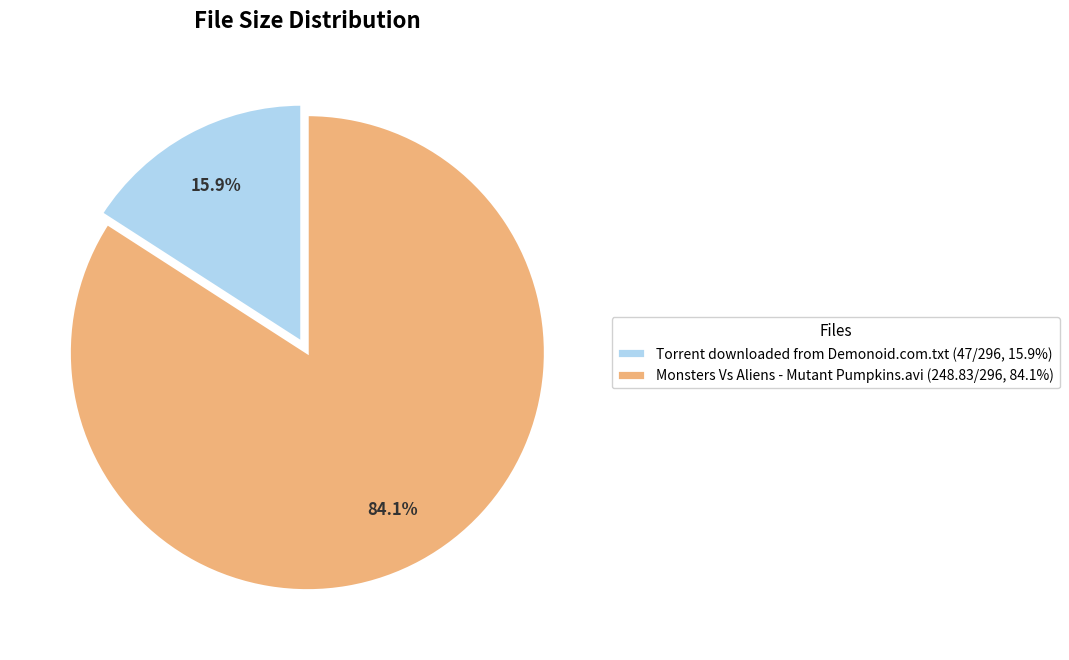

Rank the categories by value from lowest to highest.

Torrent downloaded from Demonoid.com.txt, Monsters Vs Aliens - Mutant Pumpkins.avi